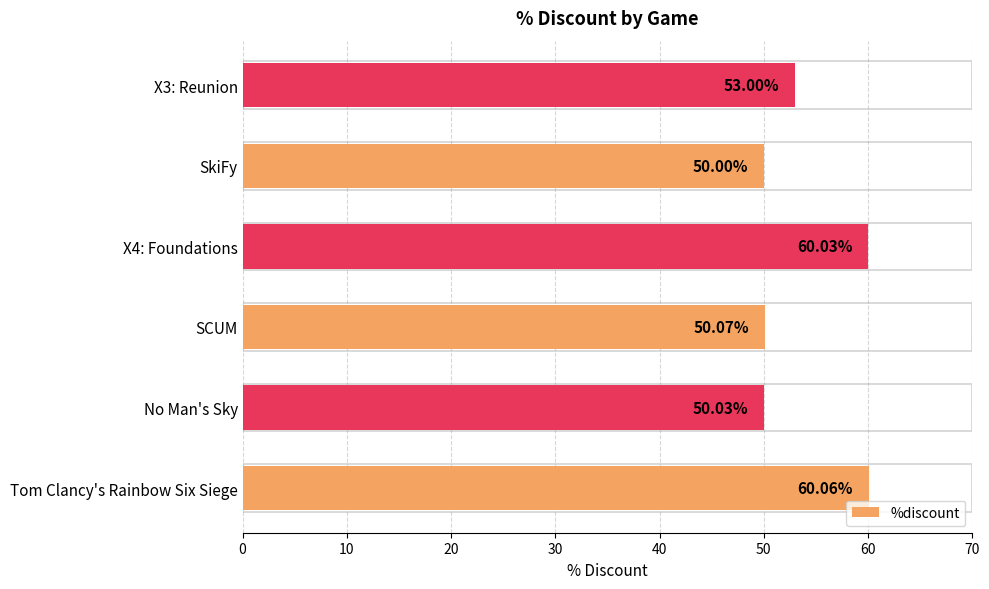

Does the chart contain any negative values?

No